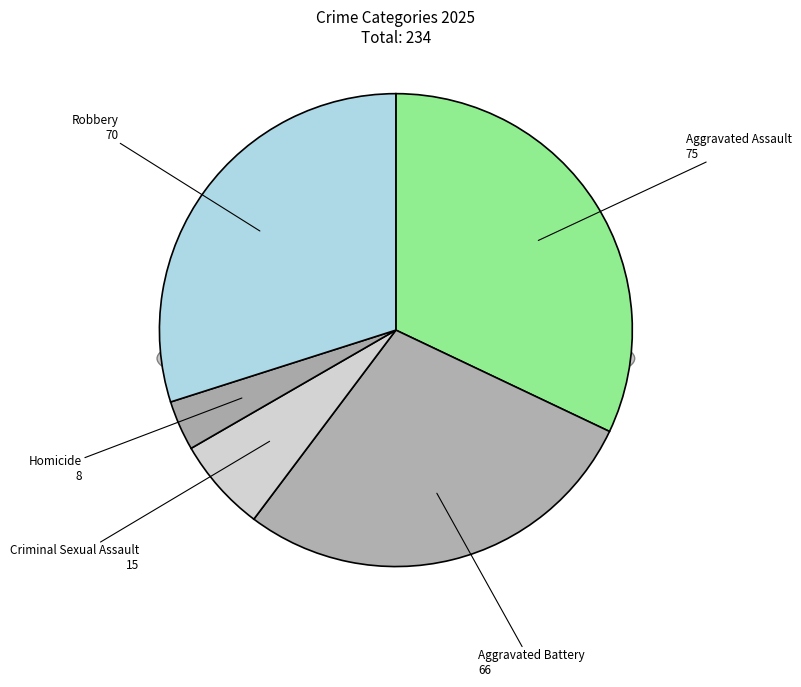

What is the change in value from Aggravated Assault to Robbery?

-5